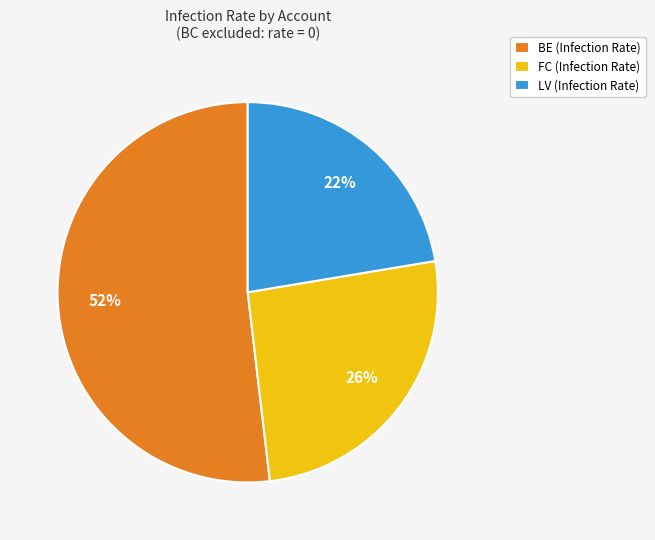

To the nearest percent, what is the average slice percentage?

33%